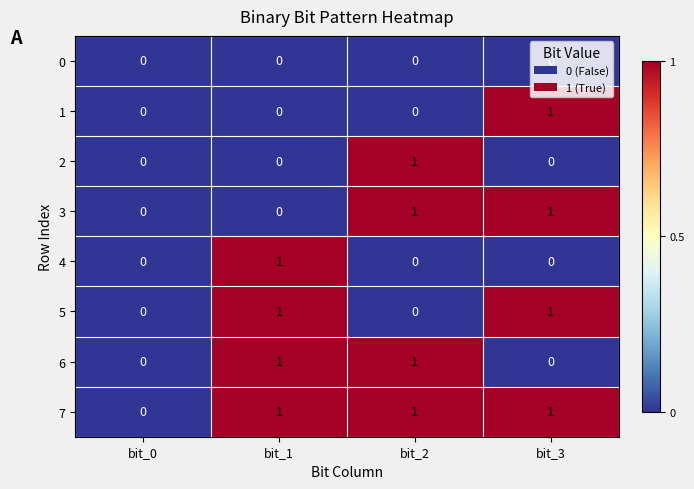

True or false: 7 has a value of 1 at bit_2.

True